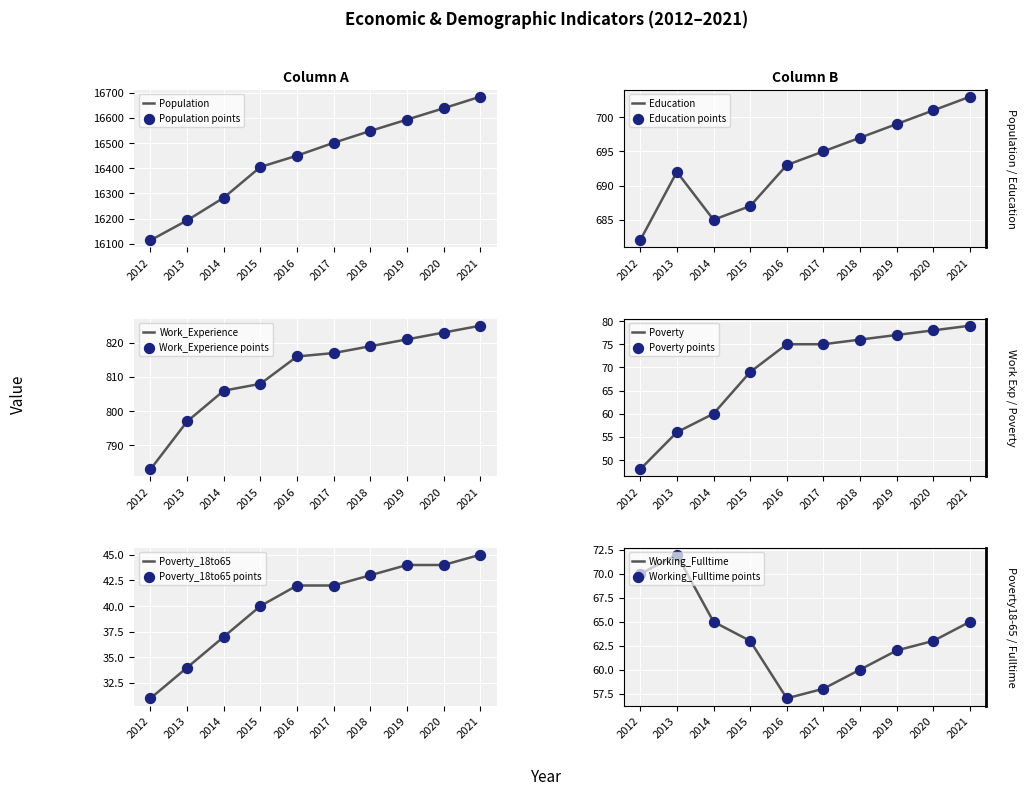

Which series contains the lowest Y value?

Poverty_18to65